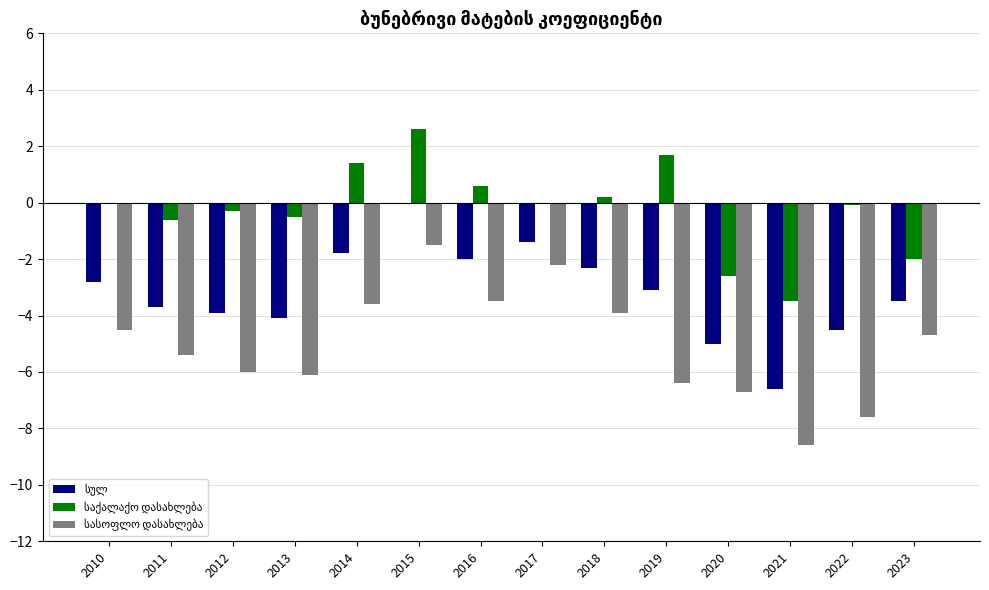

What is the maximum value shown in the chart?

2.6